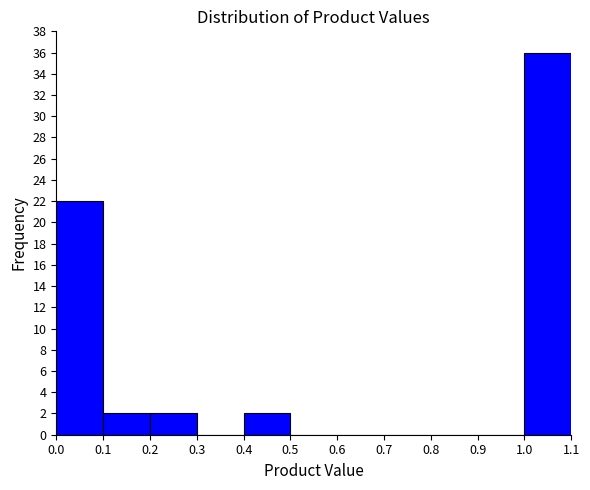

Reading left to right, list every bar in this chart as the range it spans on the x-axis followed by its height. The values are not printed on the chart, so give them approximately, as read against the axis.

0.0 to 0.1: 22
0.1 to 0.2: 2
0.2 to 0.3: 2
0.3 to 0.4: 0
0.4 to 0.5: 2
0.5 to 0.6: 0
0.6 to 0.7: 0
0.7 to 0.8: 0
0.8 to 0.9: 0
0.9 to 1.0: 0
1.0 to 1.1: 36